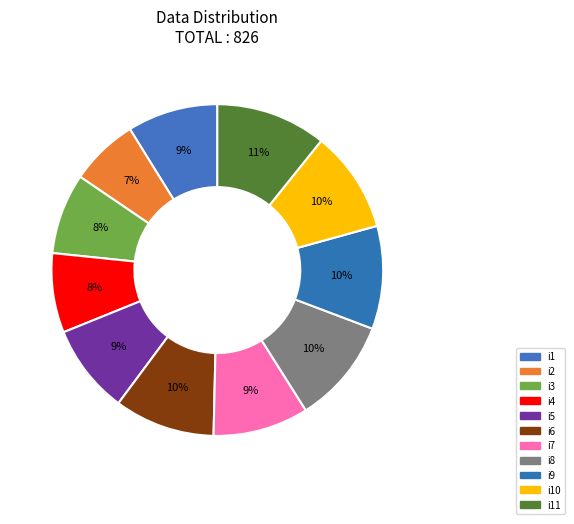

What percentage is the i2 slice, to the nearest percent?

7%